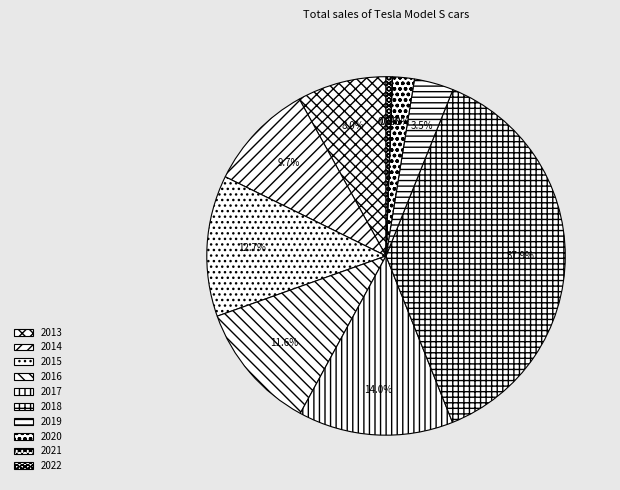

Between 2017 and 2021, which is larger?

2017